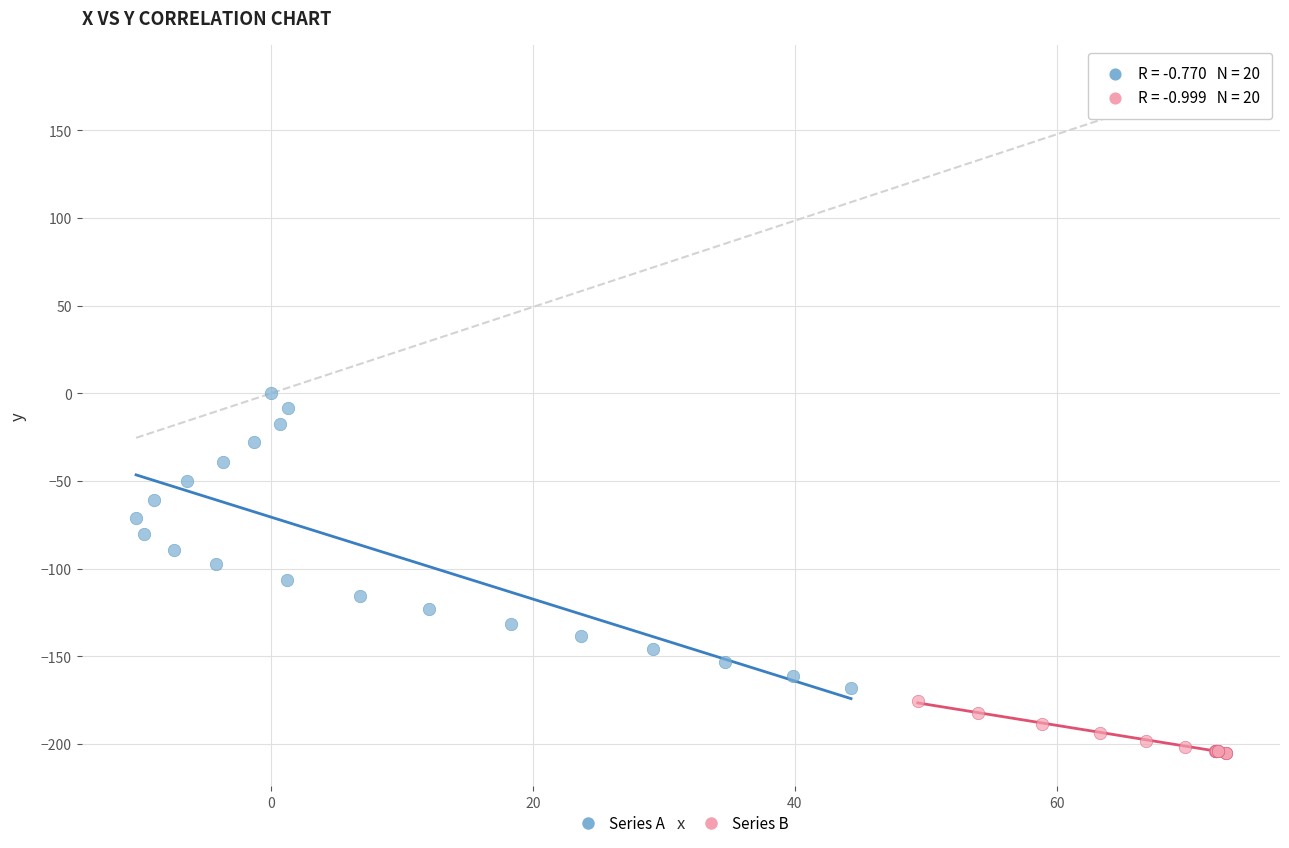

Which series has the widest spread of Y values?

Series A